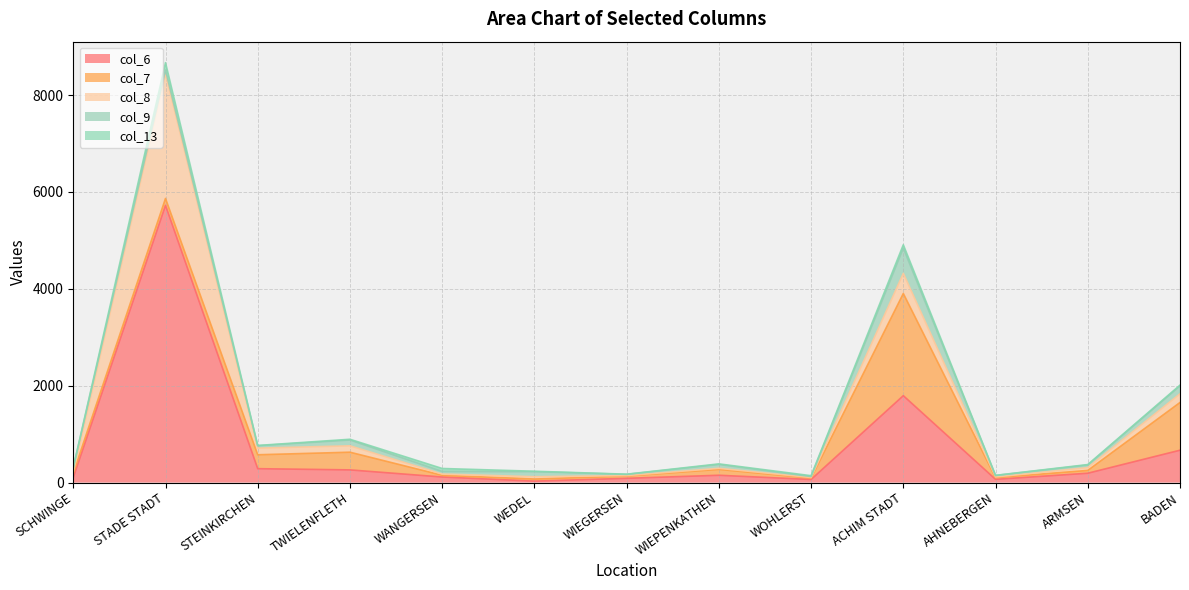

True or false: col_6 and col_7 intersect in this chart.

True